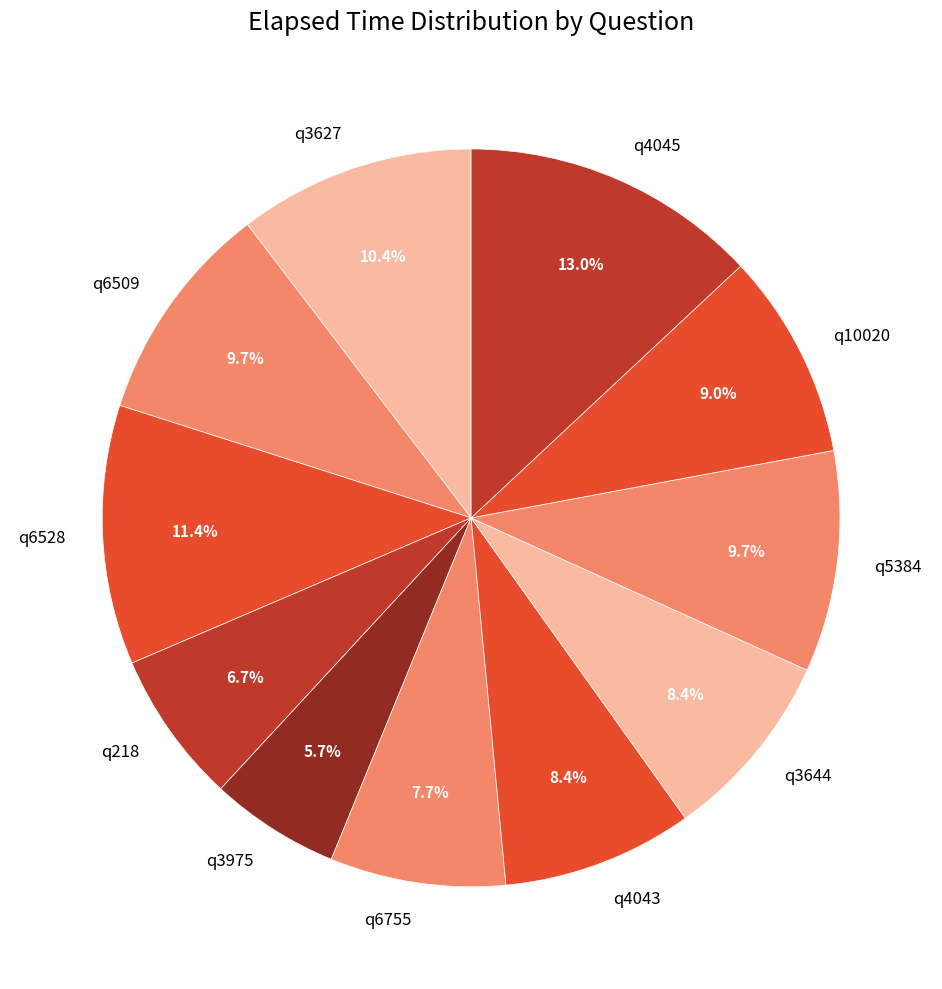

Rank the categories by value from lowest to highest.

q3975, q218, q6755, q4043, q3644, q10020, q6509, q5384, q3627, q6528, q4045